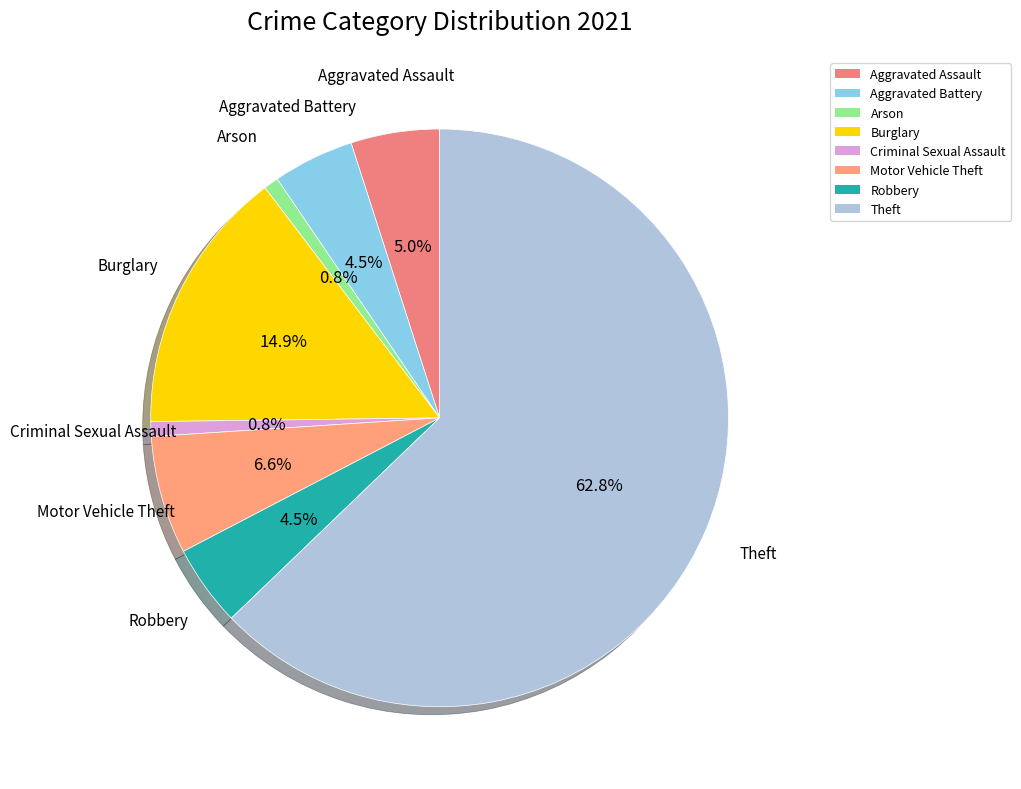

To the nearest percent, what portion does Arson represent?

1%